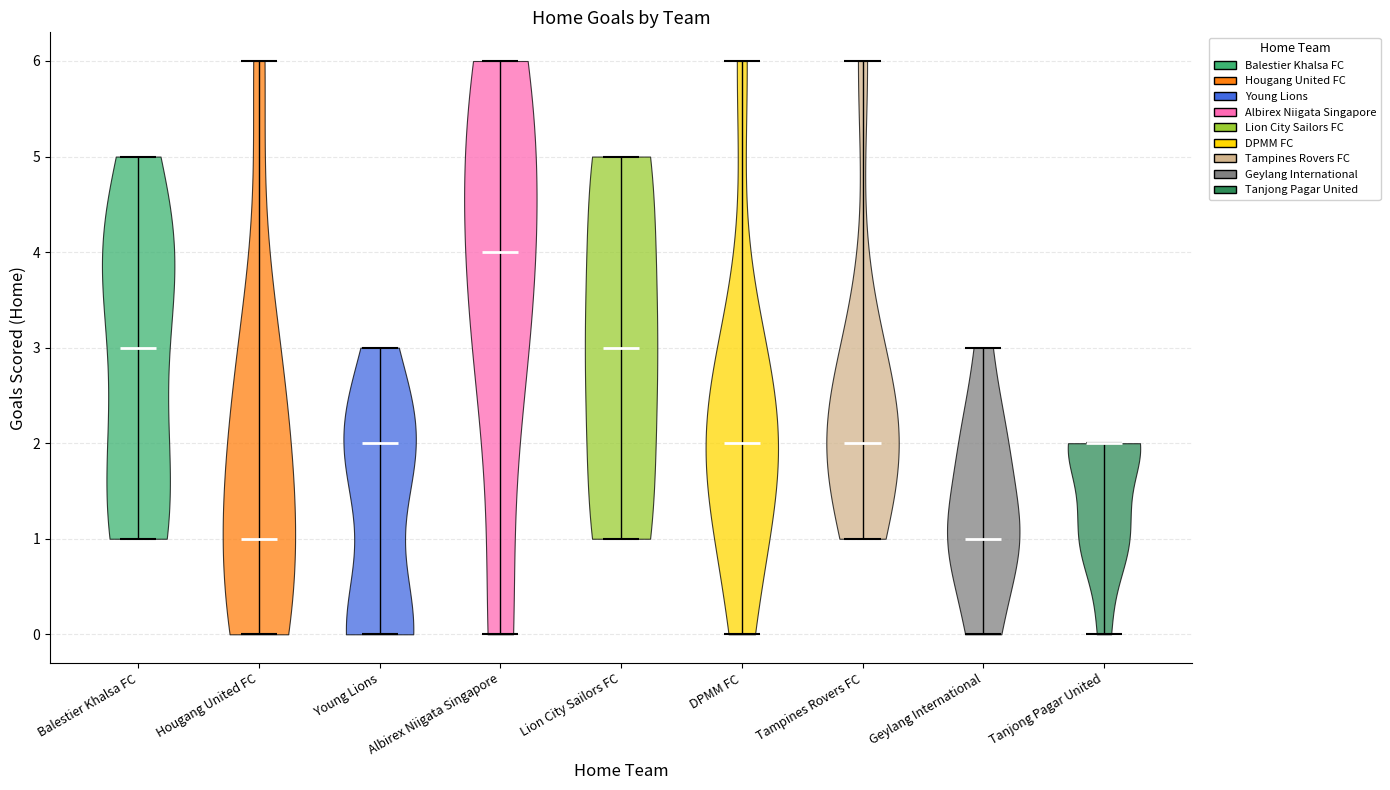

Reading left to right, read every violin against the y-axis: where its median line is, and the lowest and highest points it reaches. The values are not printed on the chart, so give them approximately, as read against the axis.

Balestier Khalsa FC: median line 3, lowest point 1, highest point 5
Hougang United FC: median line 1, lowest point 0, highest point 6
Young Lions: median line 2, lowest point 0, highest point 3
Albirex Niigata Singapore: median line 4, lowest point 0, highest point 6
Lion City Sailors FC: median line 3, lowest point 1, highest point 5
DPMM FC: median line 2, lowest point 0, highest point 6
Tampines Rovers FC: median line 2, lowest point 1, highest point 6
Geylang International: median line 1, lowest point 0, highest point 3
Tanjong Pagar United: median line 2, lowest point 0, highest point 2